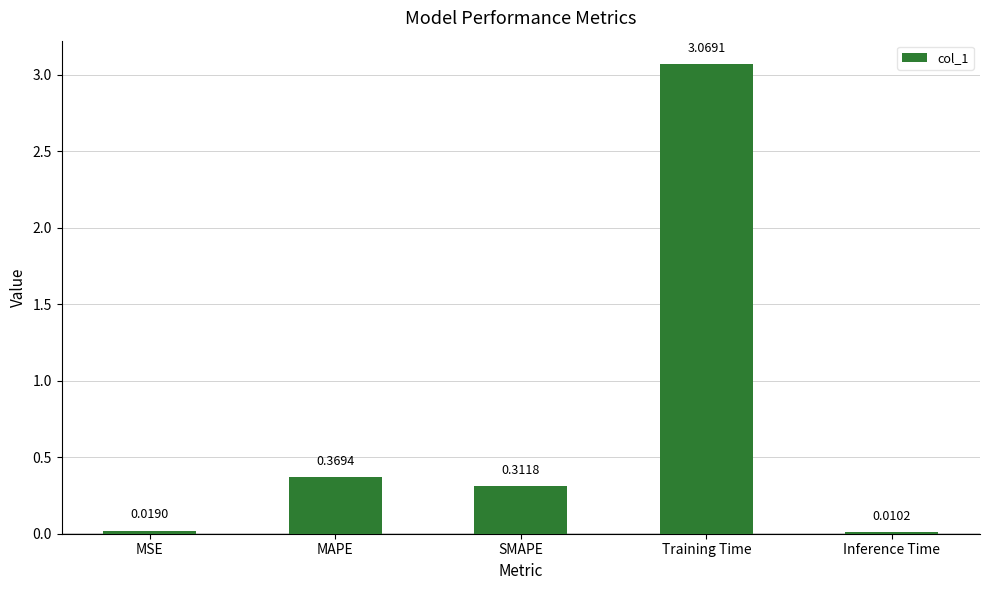

What is the change in value from MAPE to Inference Time?

-0.4